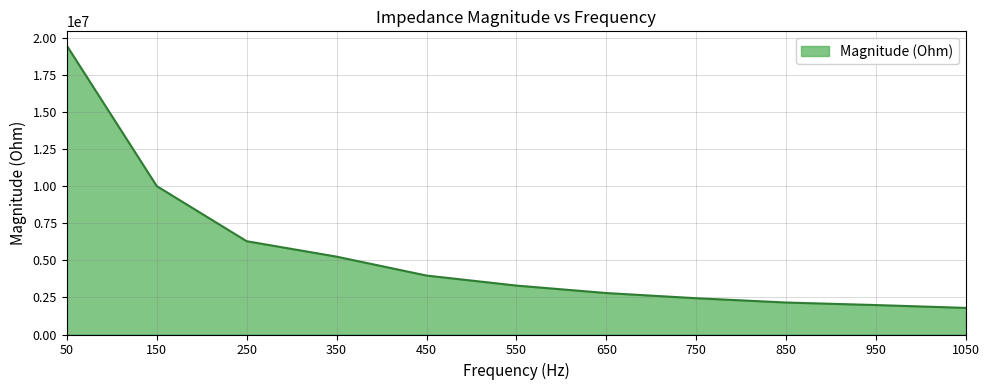

Which label corresponds to the smallest value in the chart?

1050